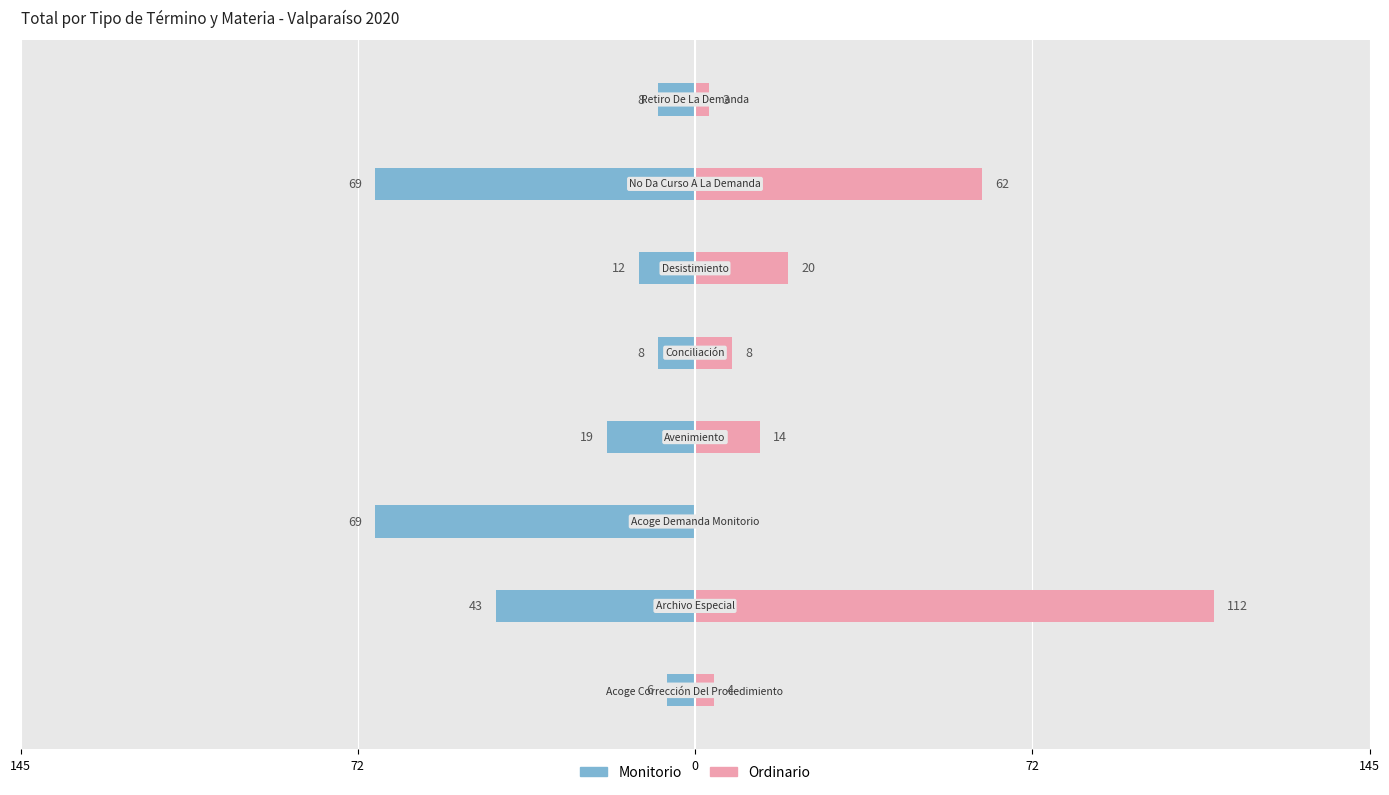

What is the sum of all Ordinario values?

223